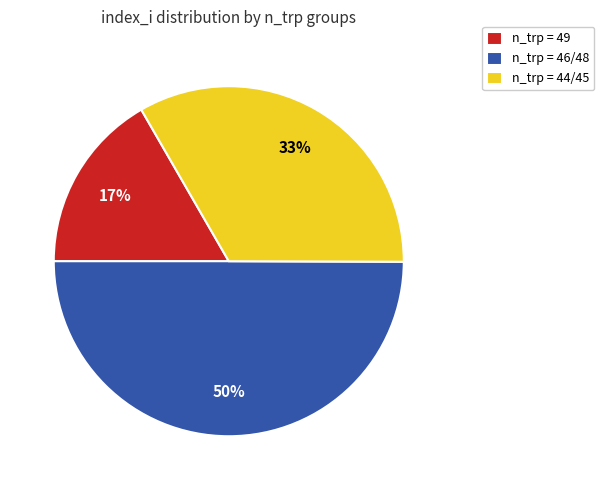

Rank the categories by value from lowest to highest.

n_trp = 49, n_trp = 44/45, n_trp = 46/48